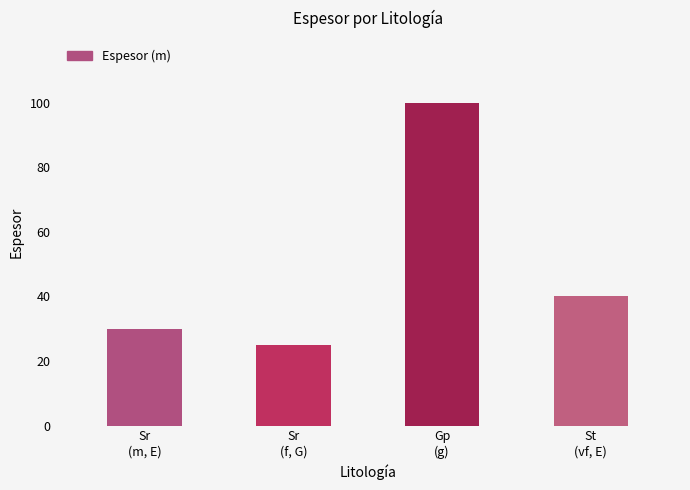

Reading right to left, list all the values displayed in this chart.

40	100	25	30